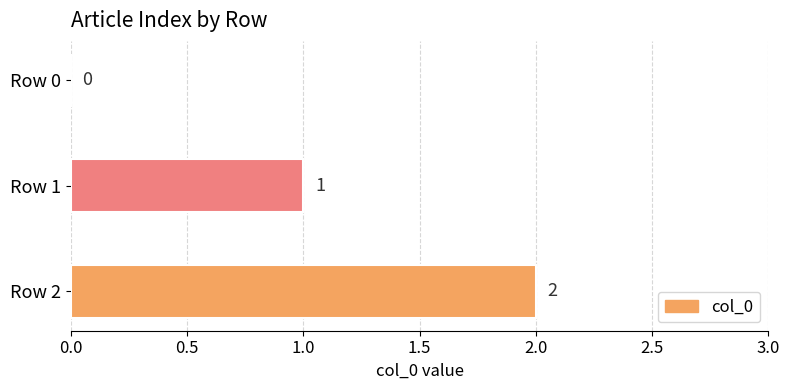

At which label is the value closest to 1?

Row 1